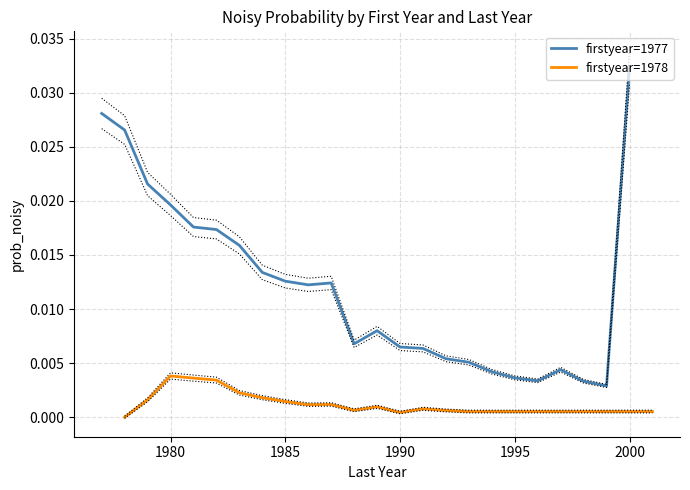

Rank the series by their maximum value, from lowest to highest.

firstyear=1978, firstyear=1977